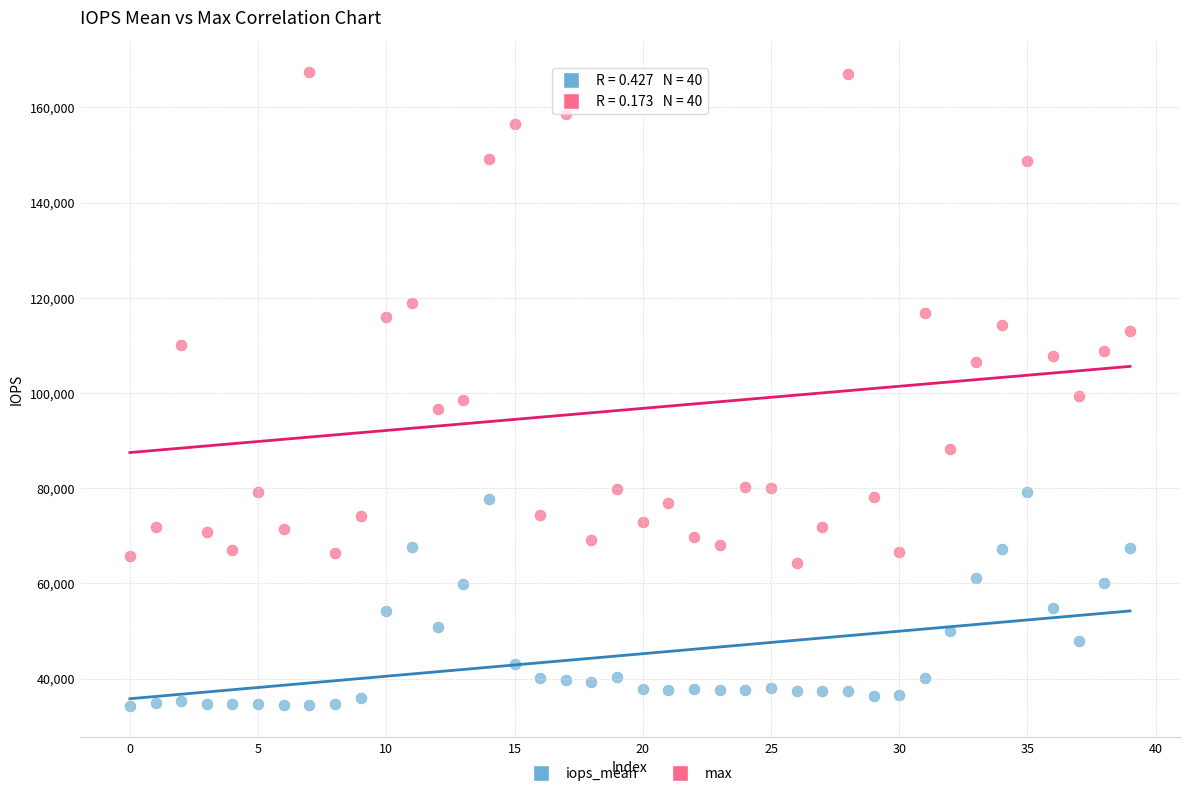

Across all data points, what is the range of Y values (max minus min)?

133081